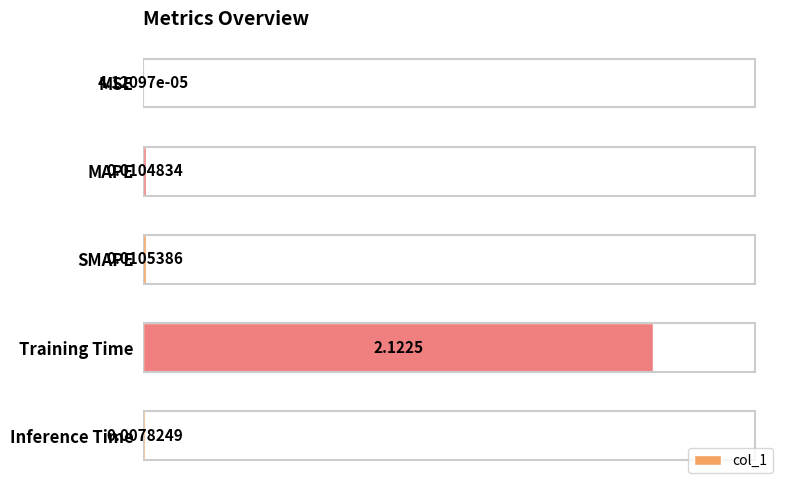

Where is the data nearest to the value 1?

SMAPE